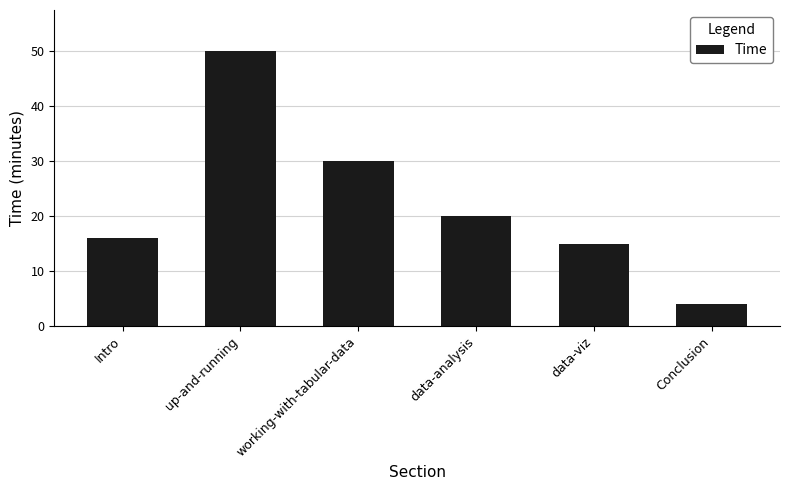

How many data points are less than 20?

3